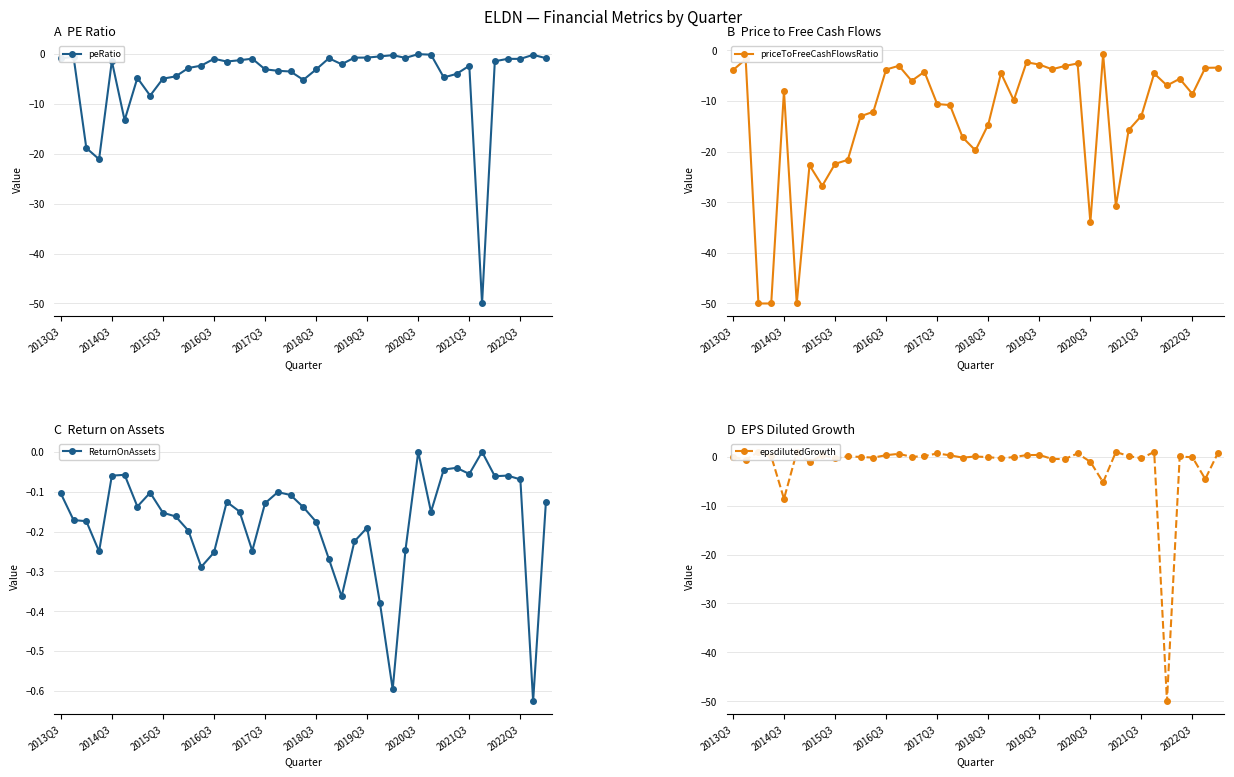

True or false: peRatio has more than 0 points higher than both neighbors.

True